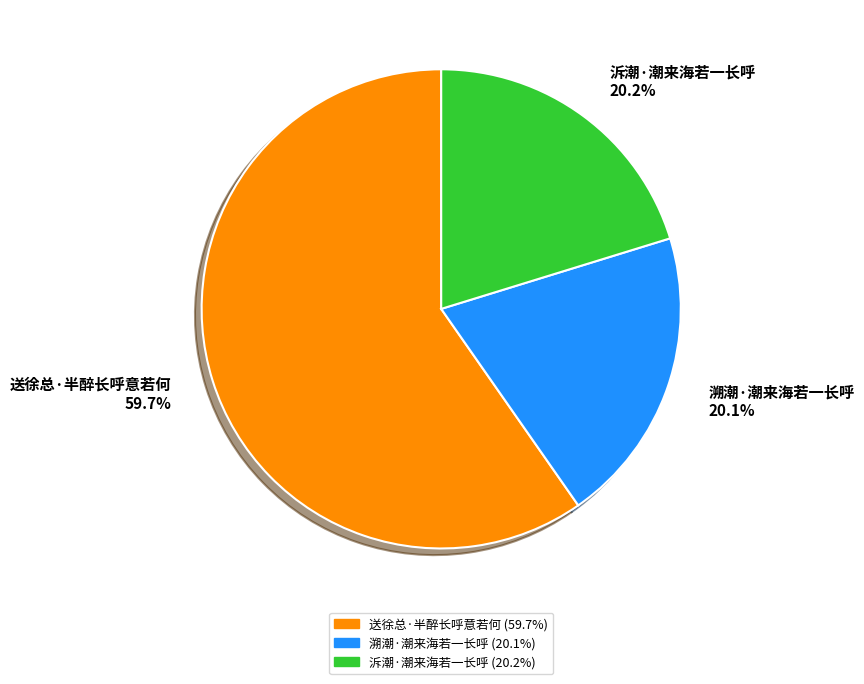

Which category has the biggest portion of the pie?

送徐总·半醉长呼意若何